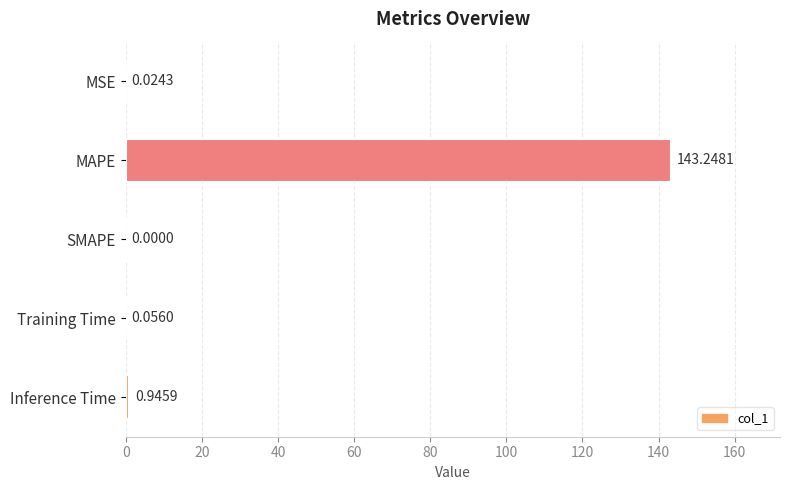

What is the sum of the values at MAPE and SMAPE?

143.2